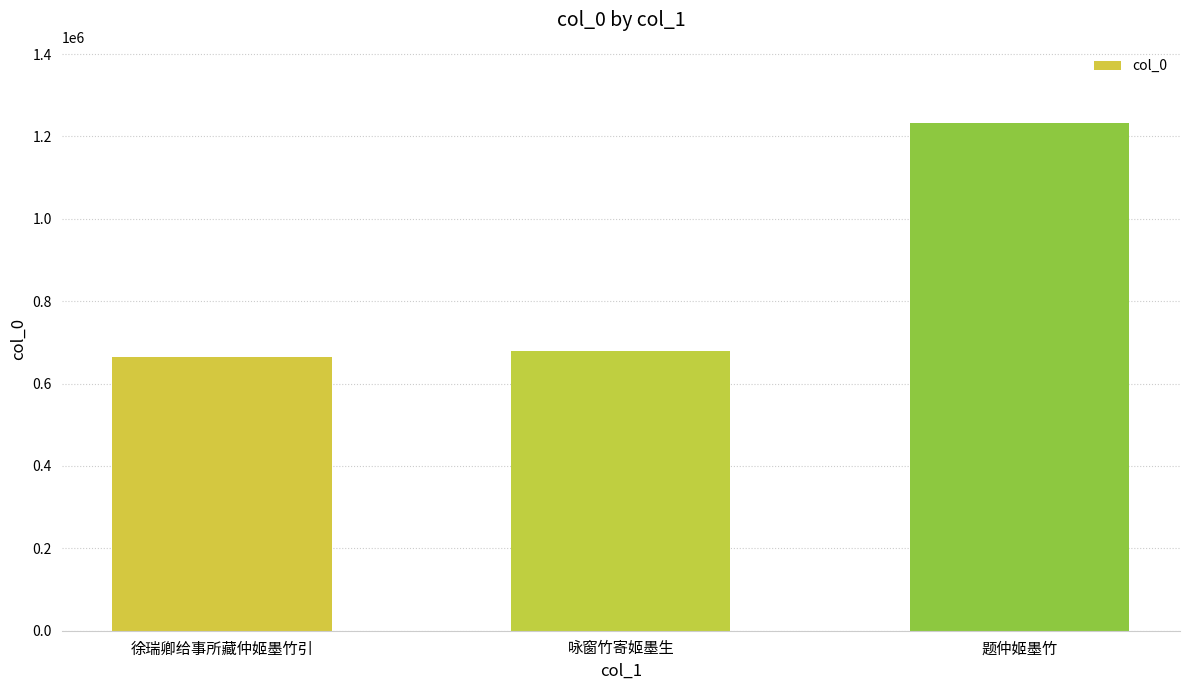

Count the number of categories in the chart.

3